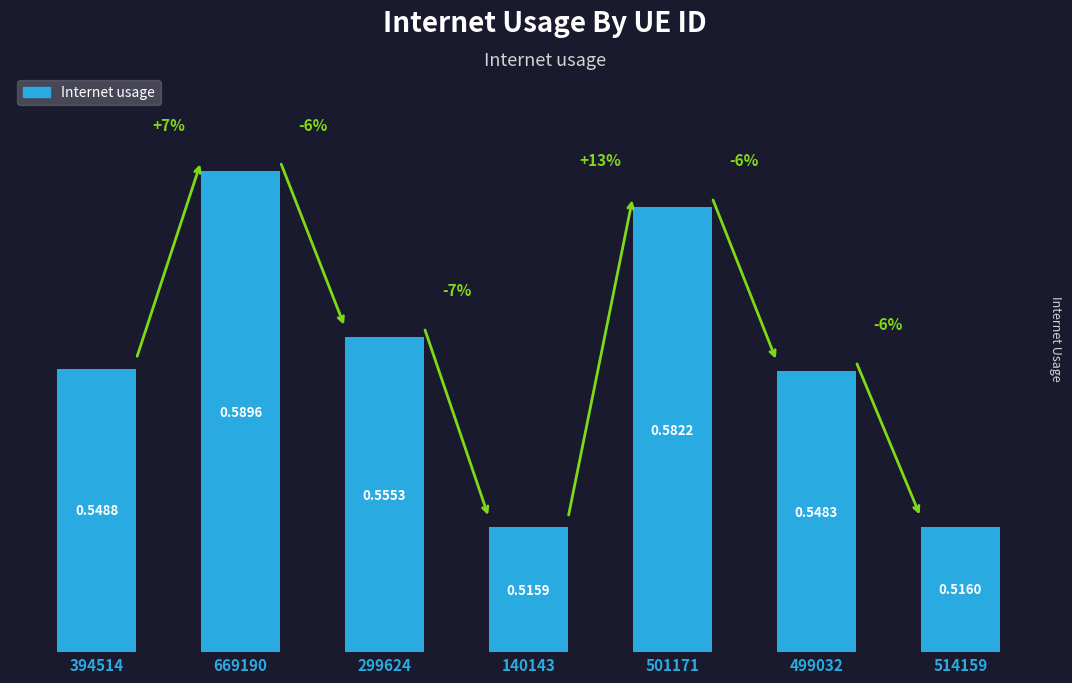

What is the change in value from 140143 to 501171?

+0.1